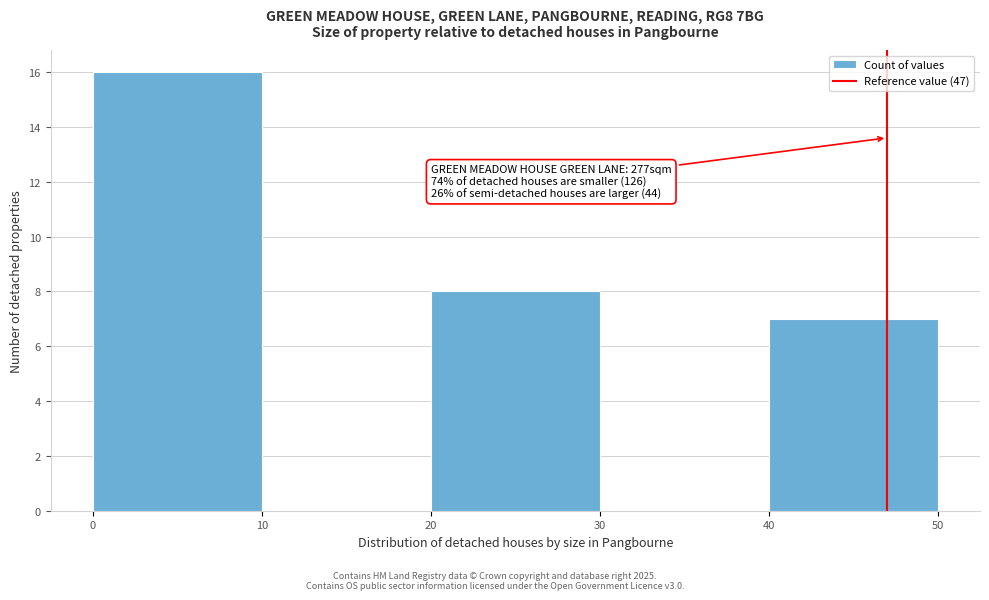

Which range on the x-axis has the tallest bar?

0 to 10